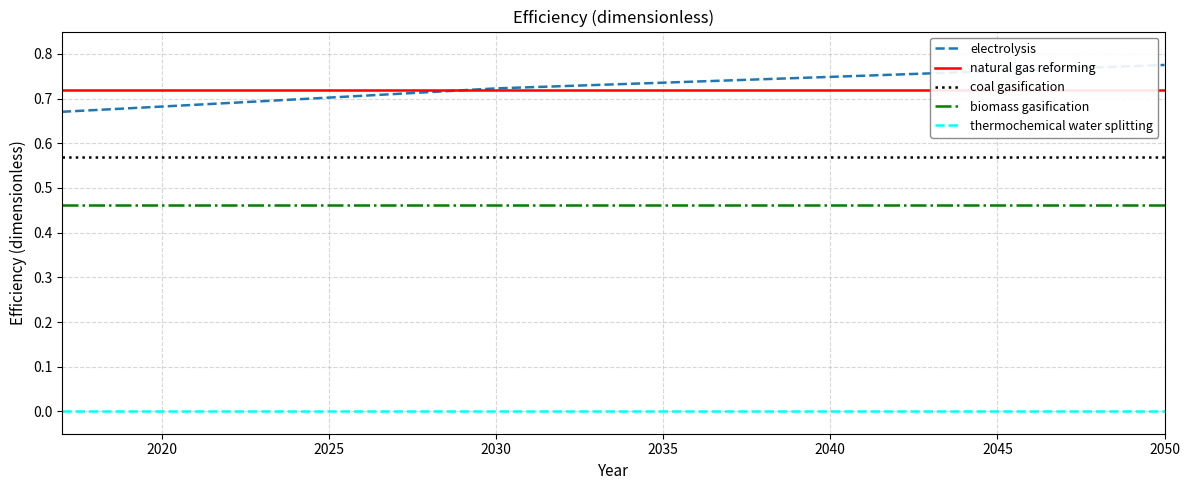

What is the highest value of the natural gas reforming series?

0.7